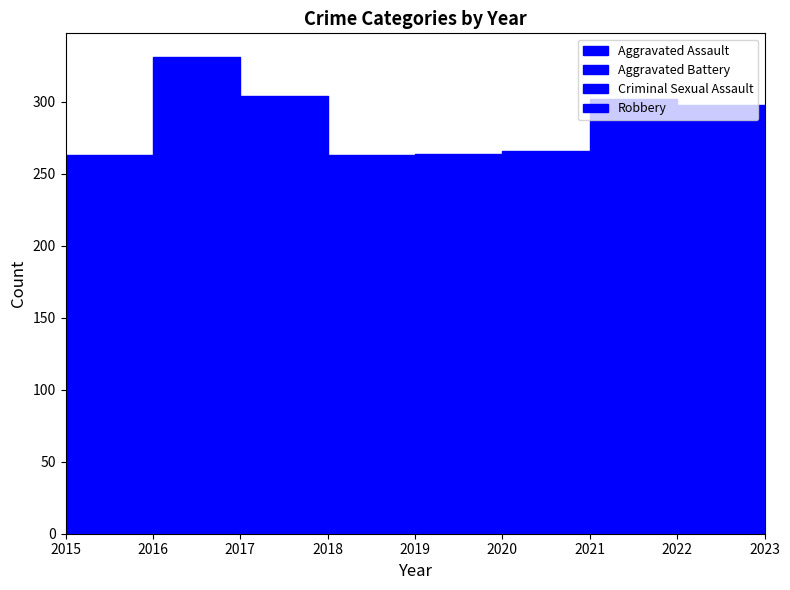

What is the difference between the Aggravated Battery values at 2015 and 2016?

29